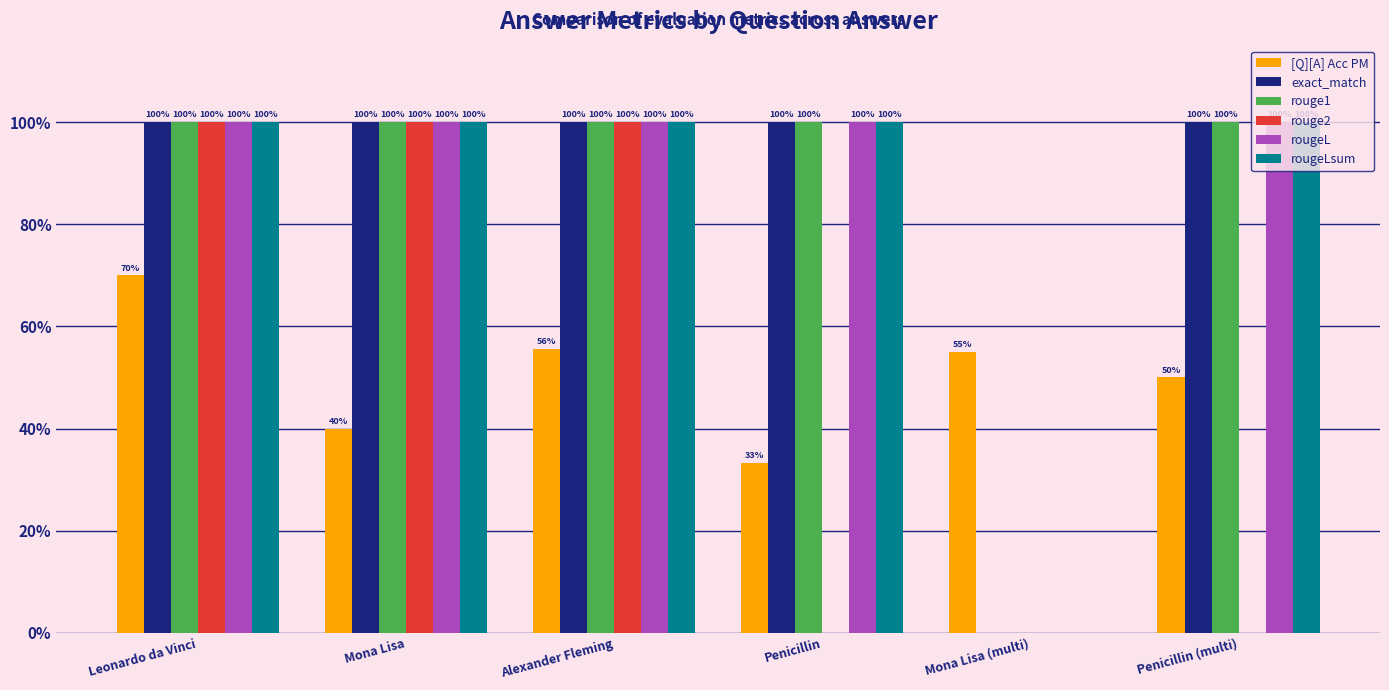

List the labels in order of rougeL value, largest first.

Leonardo da Vinci, Mona Lisa, Alexander Fleming, Penicillin, Penicillin (multi), Mona Lisa (multi)